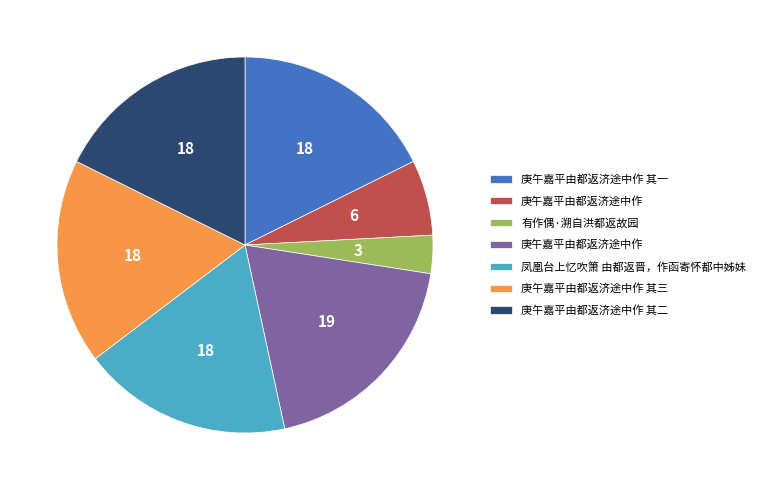

Is there any slice that represents more than half of the pie?

No